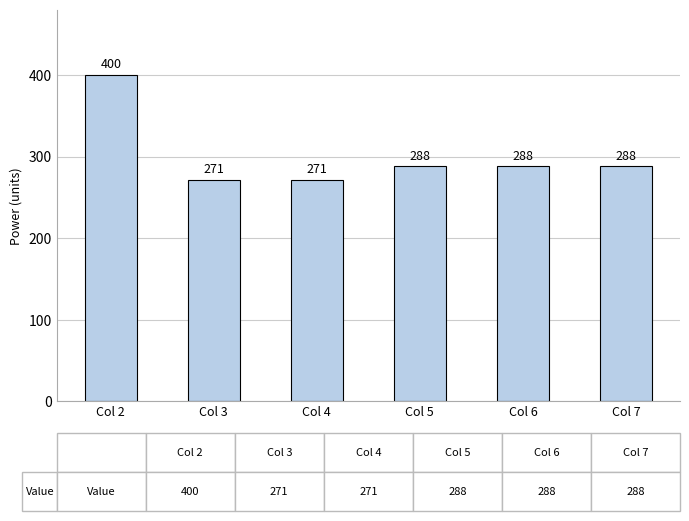

Reading right to left, transcribe all the data shown in this chart.

288	288	288	271	271	400